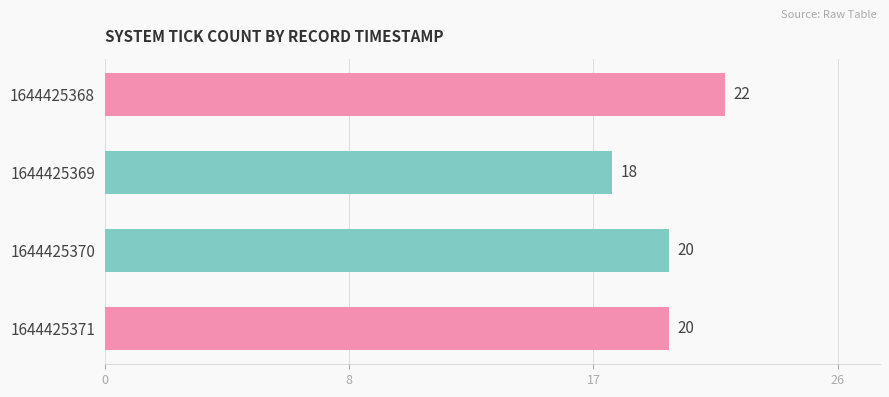

Does the chart contain any negative values?

No